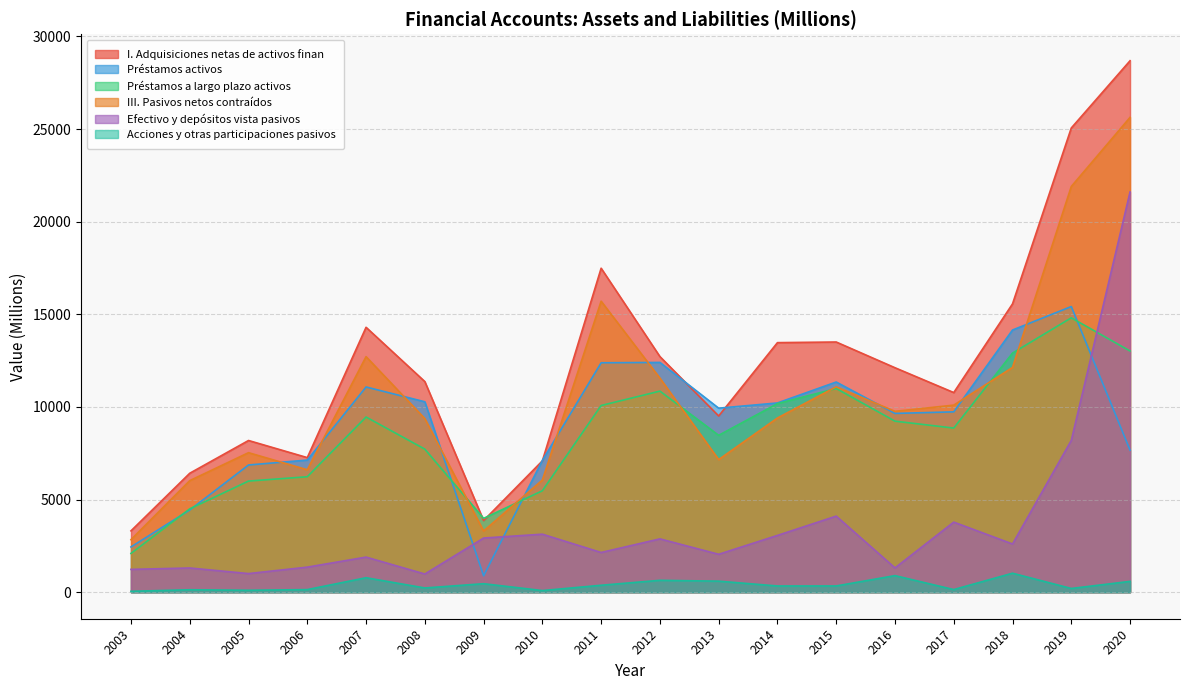

How many lines are shown in the chart?

6